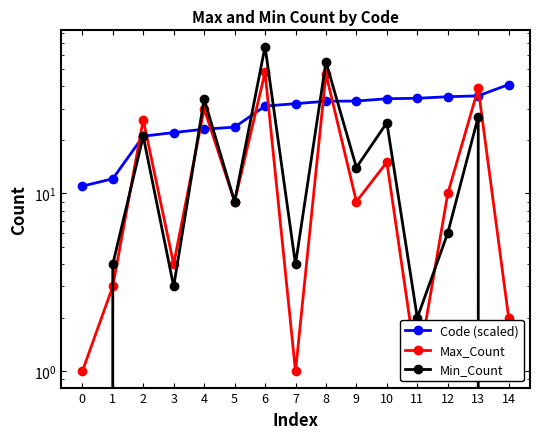

How many lines are shown in the chart?

3